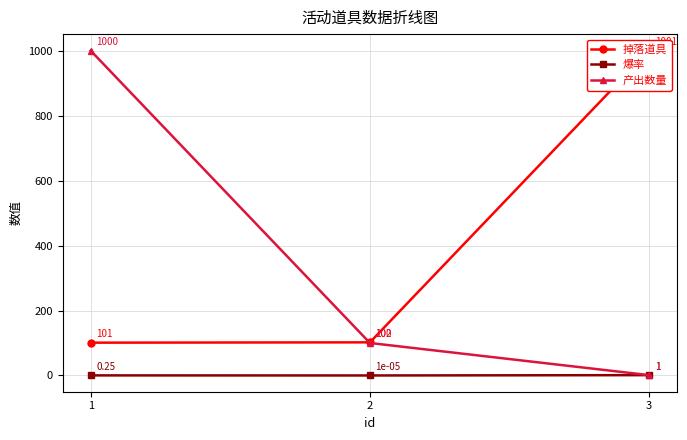

Which category has the highest value in the 爆率 series?

3